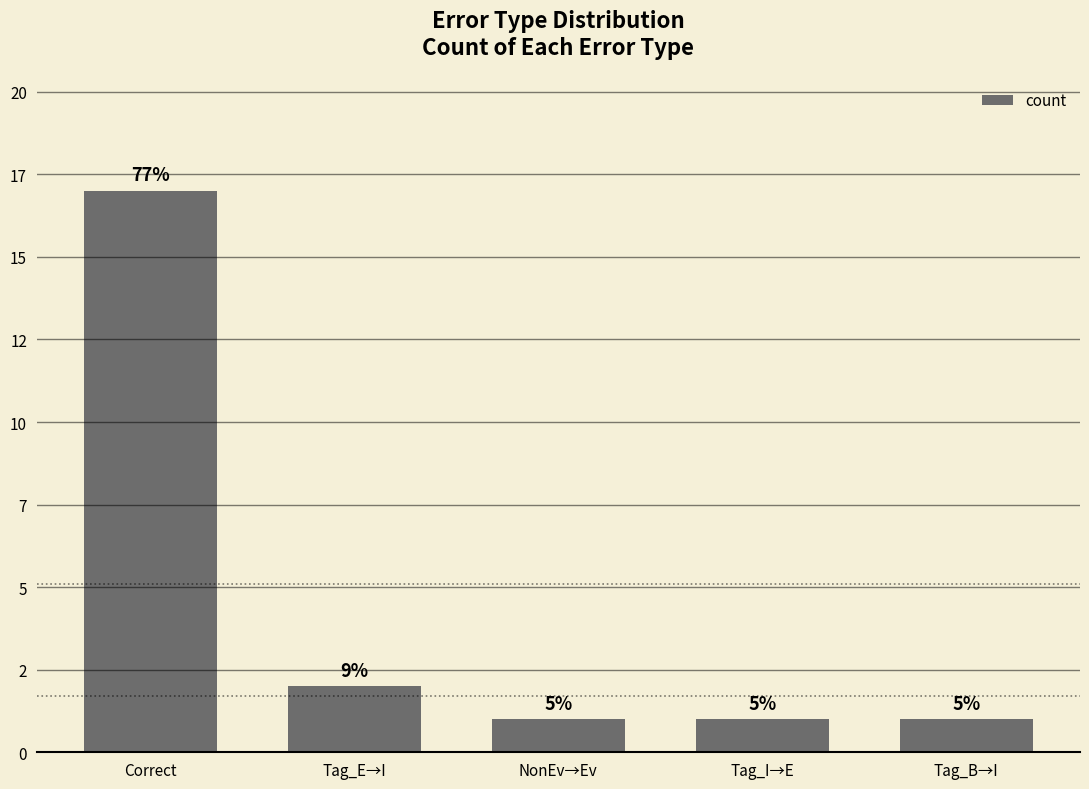

Count the number of data series in this chart.

1